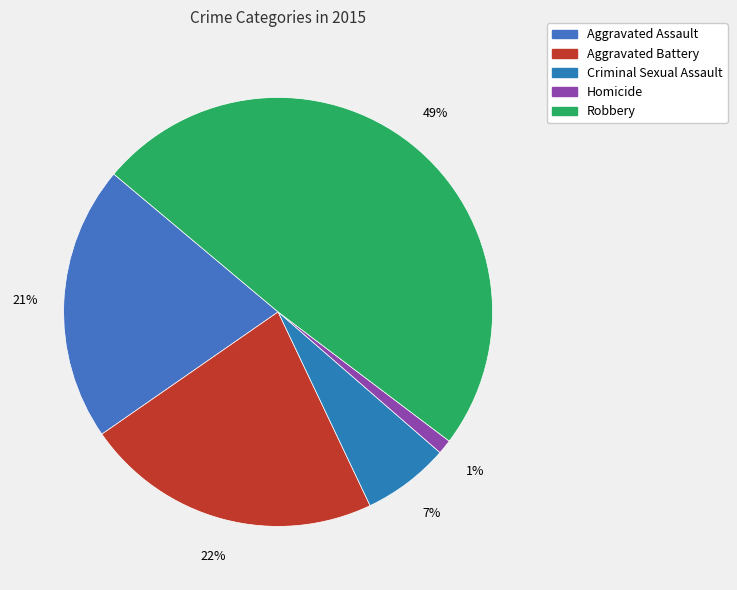

To the nearest percent, what is the difference between the Robbery and Aggravated Battery slice percentages?

27%